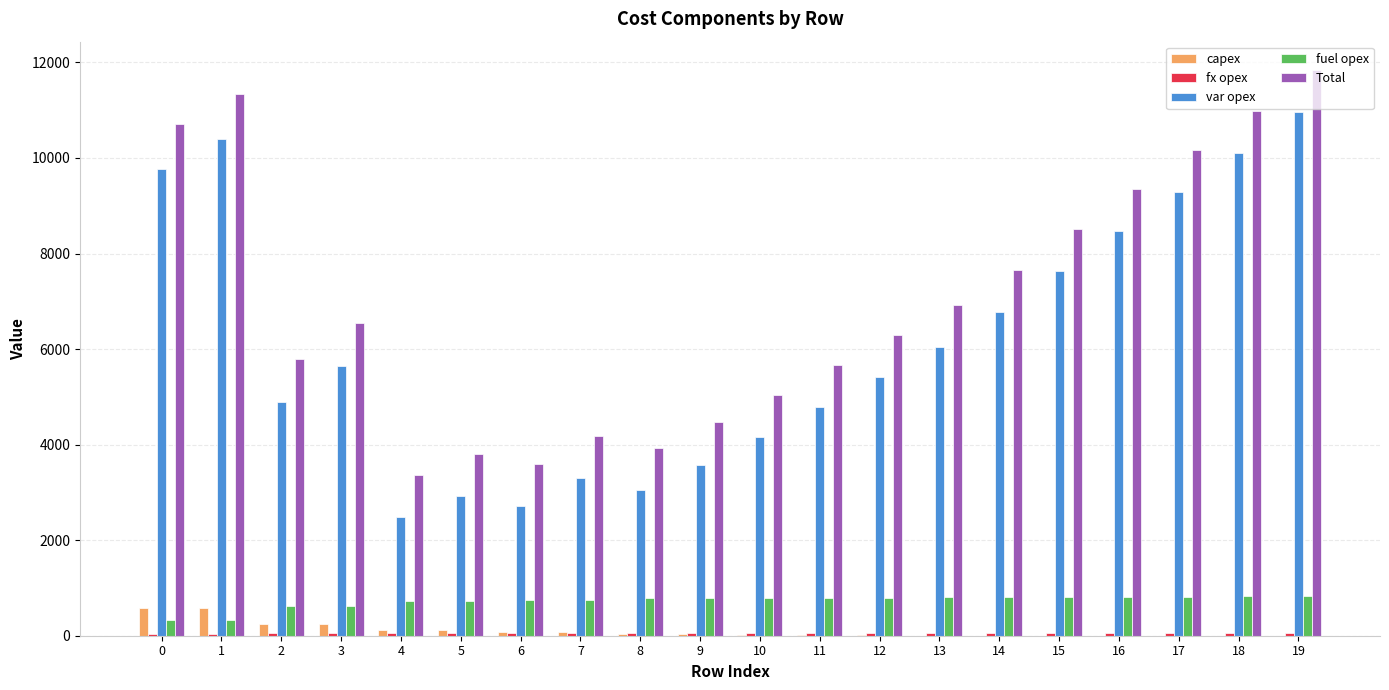

What is the sum of all fuel opex values?

14545